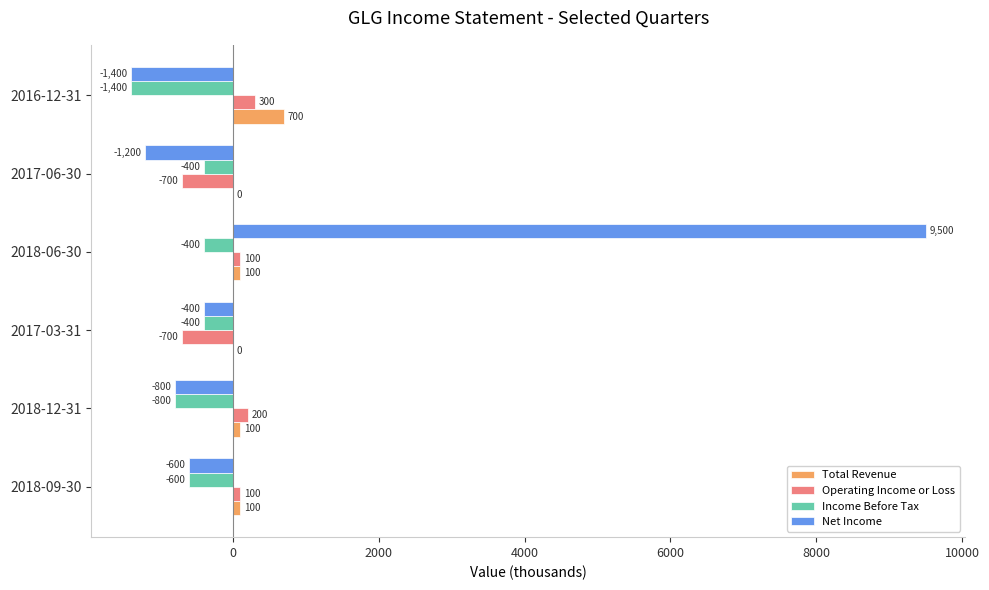

What is the greatest value displayed?

9500